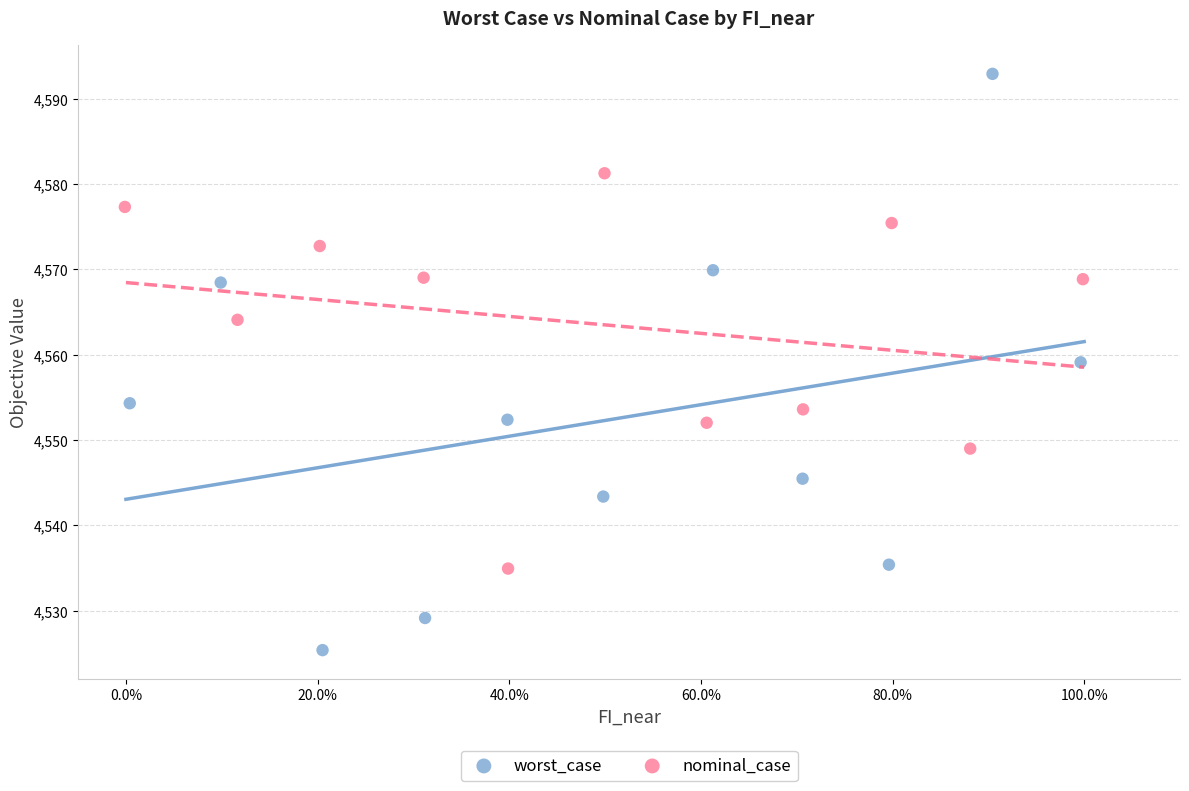

Which series contains the lowest Y value?

worst_case